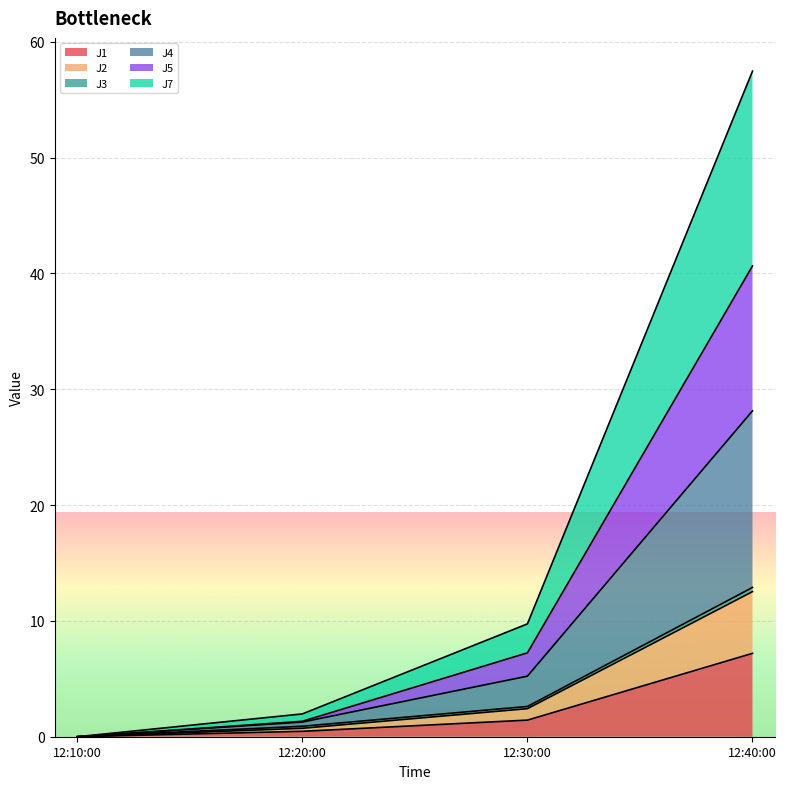

At which category is the sum across all series the highest?

12:40:00